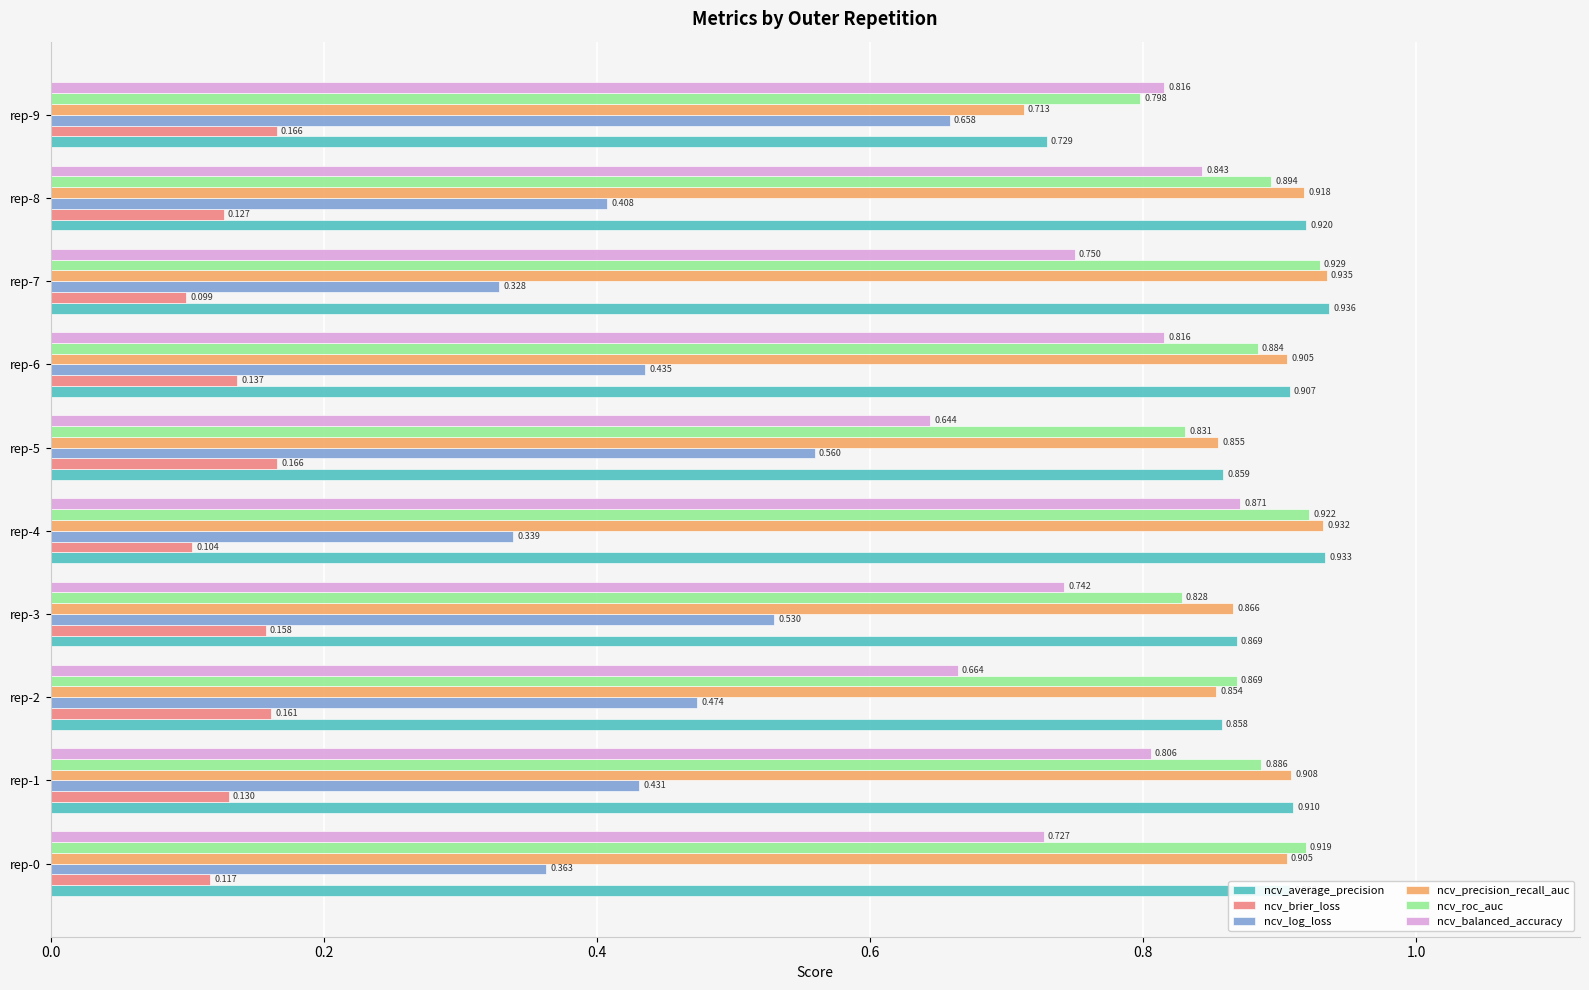

Which series changed the most between rep-0 and rep-4?

ncv_balanced_accuracy